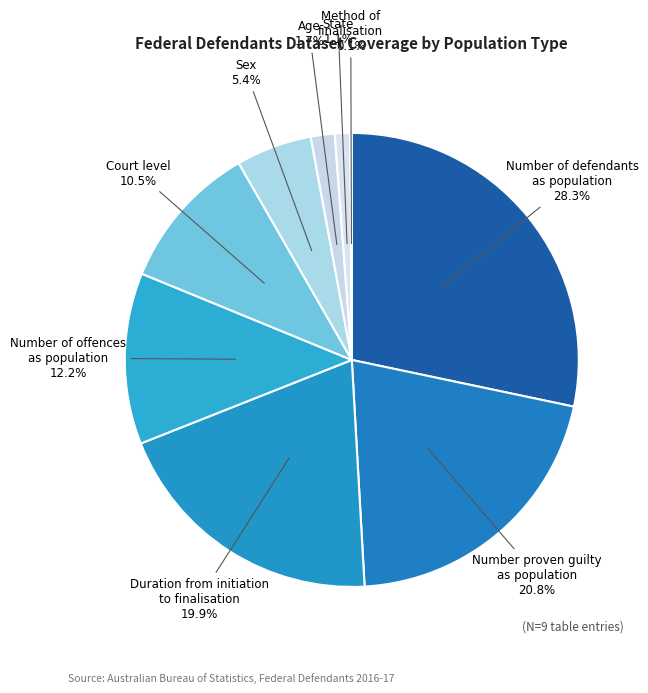

Is there a majority slice in this chart?

No